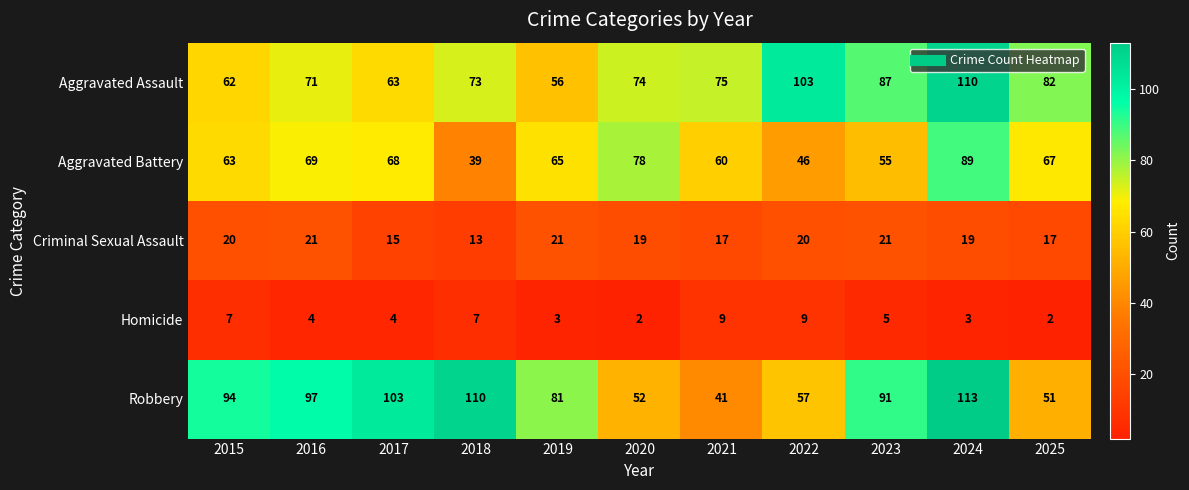

How many categories are shown in the chart?

11